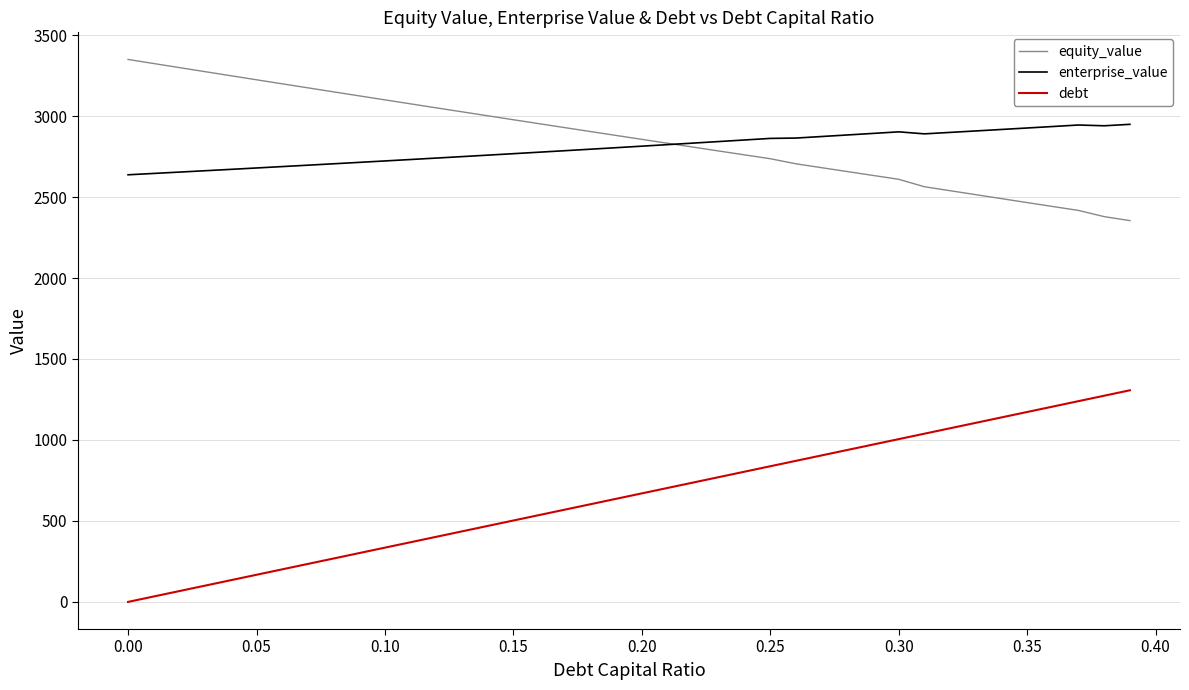

List the series in order of their peak value, lowest first.

debt, enterprise_value, equity_value